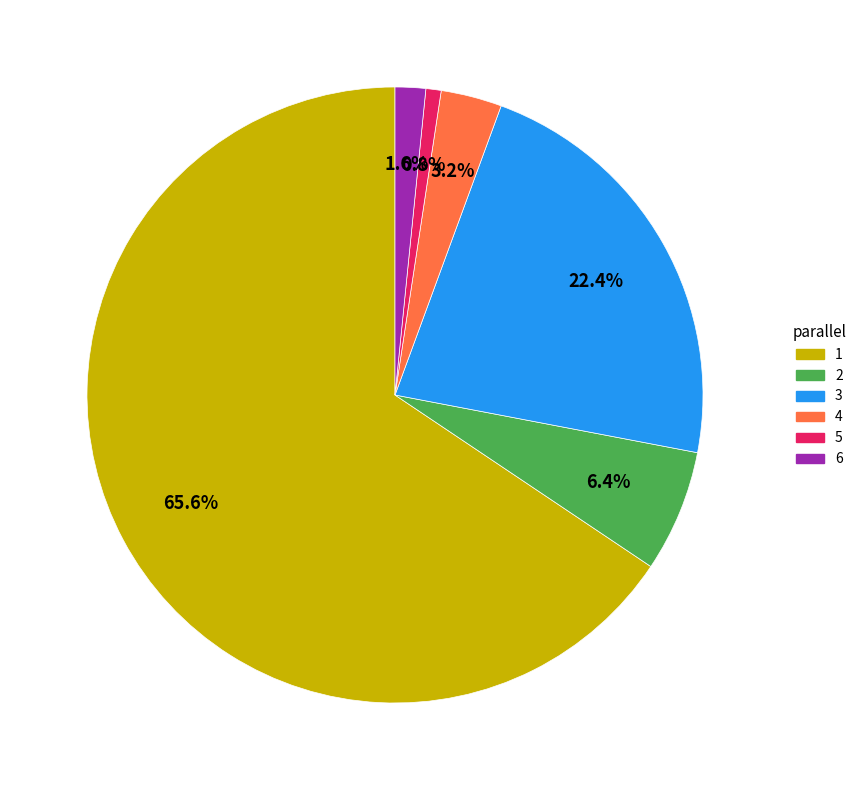

Which slice is the largest?

1